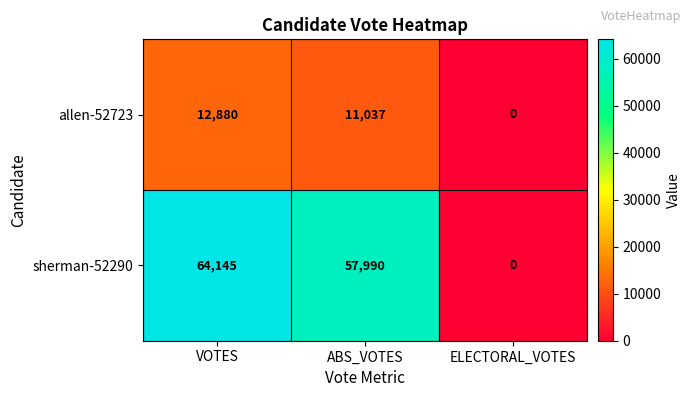

True or false: sherman-52290 has a value of 26888 at VOTES.

False